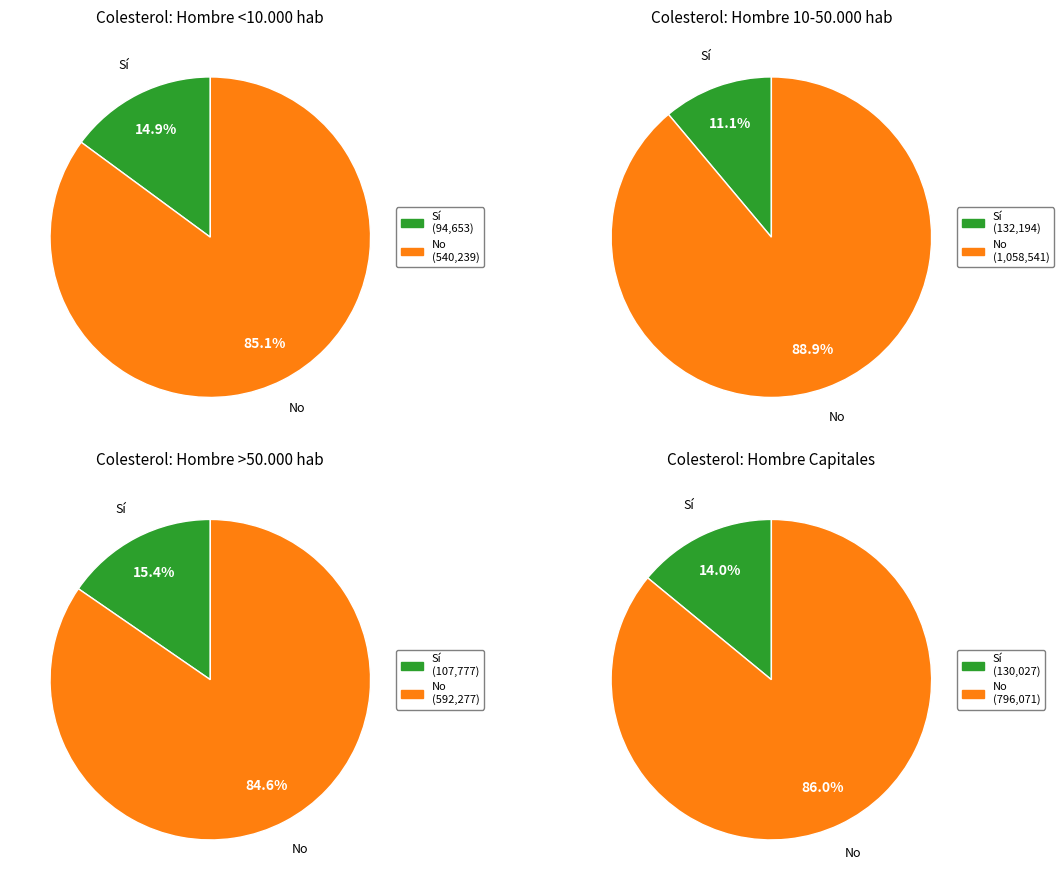

To the nearest percent, what percentage of the pie is Capitales?

27%